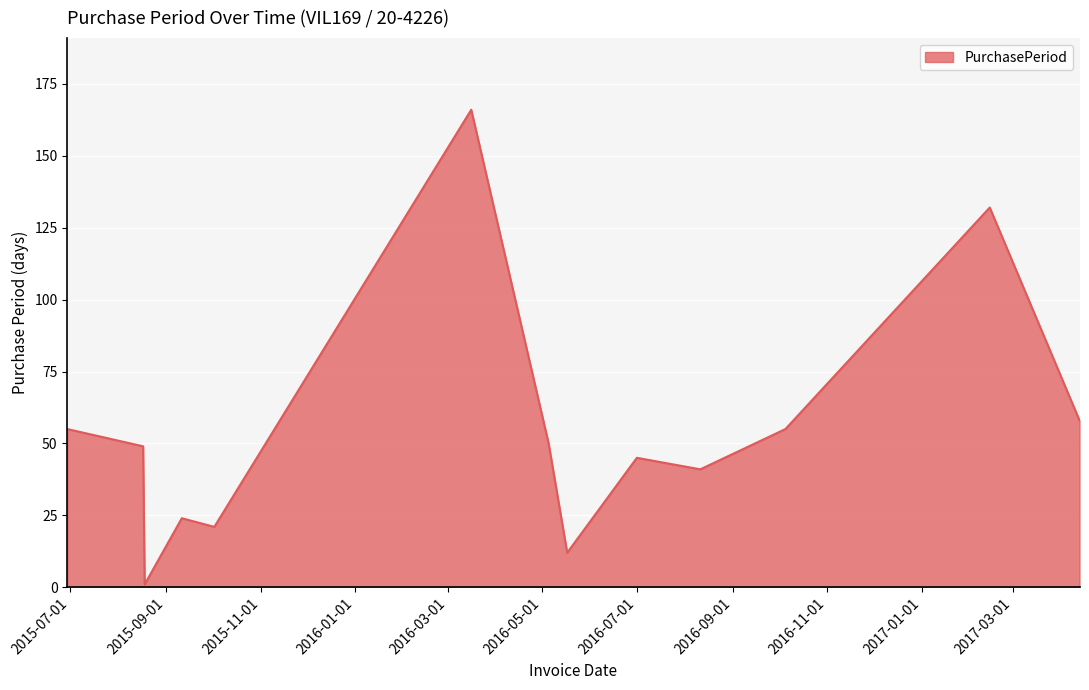

What is the difference between the maximum and minimum values?

165